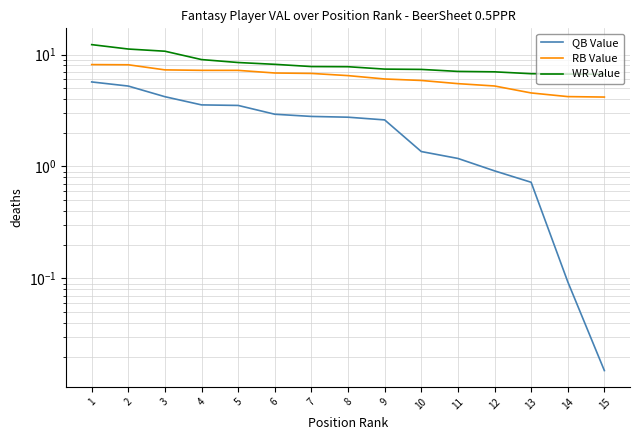

True or false: WR Value and QB Value intersect in this chart.

False